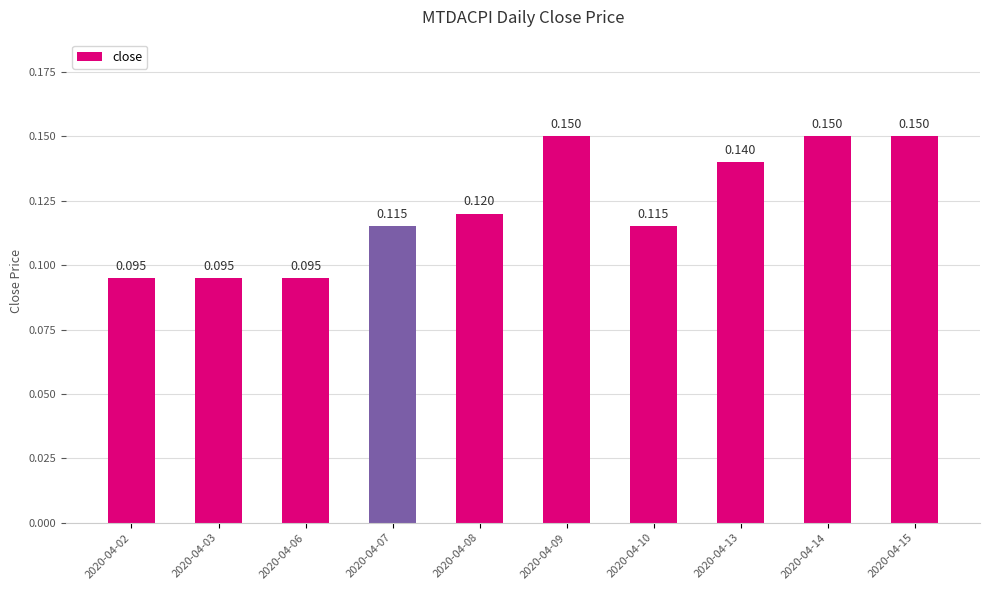

List the labels in order of value, largest first.

2020-04-09, 2020-04-14, 2020-04-15, 2020-04-13, 2020-04-08, 2020-04-07, 2020-04-10, 2020-04-02, 2020-04-03, 2020-04-06